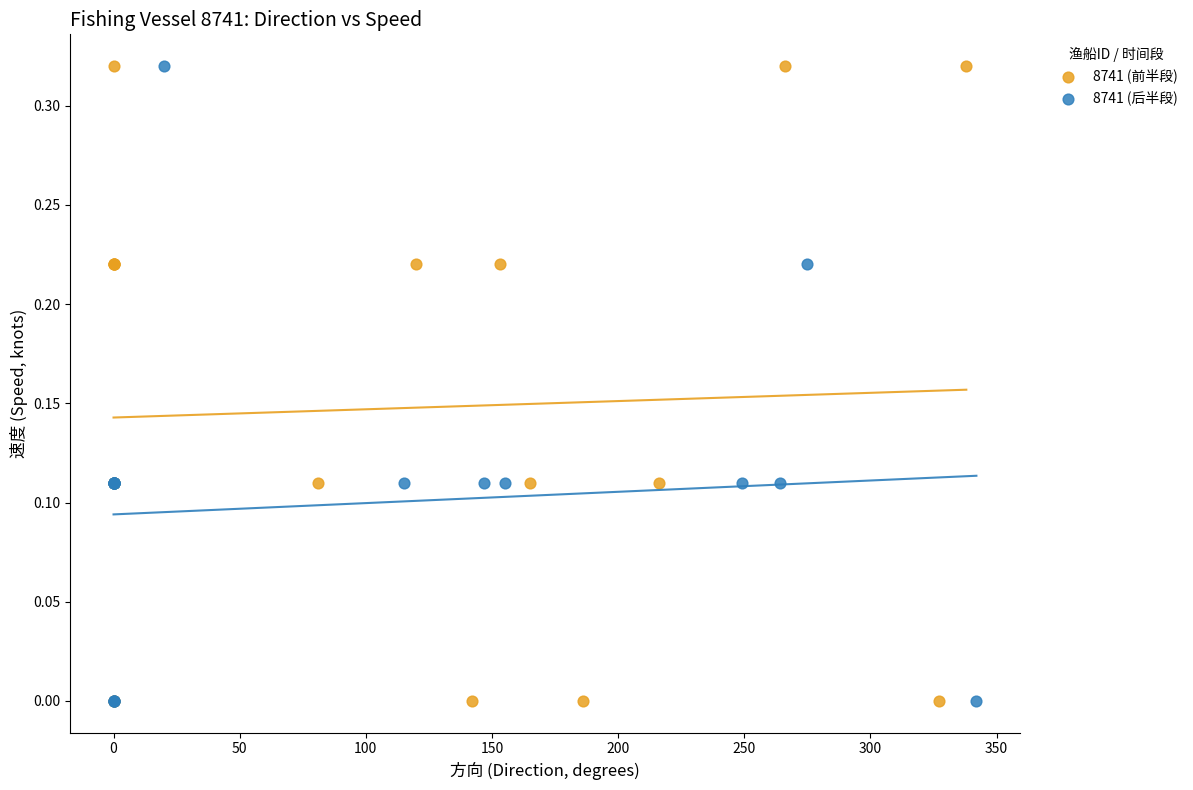

What are all the series names shown in the legend?

8741 (前半段), 8741 (后半段)